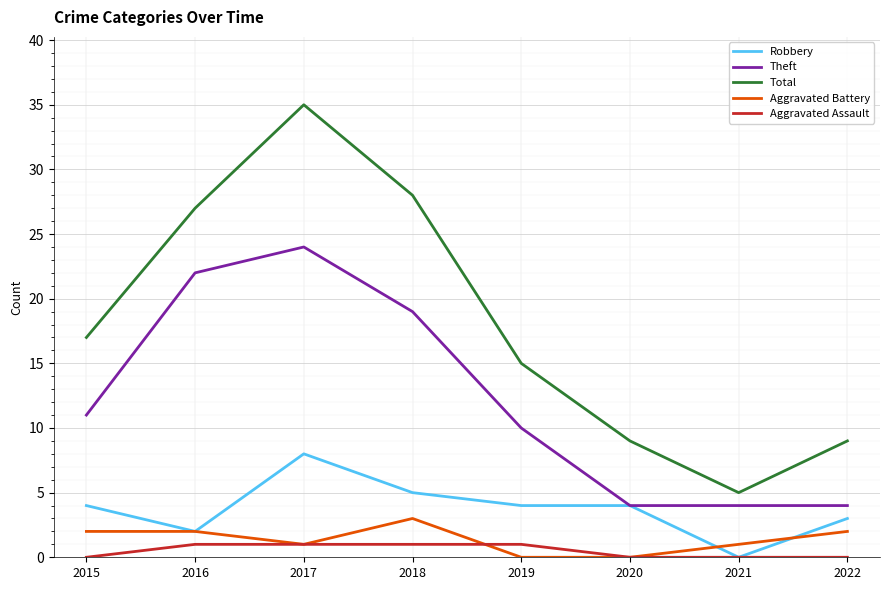

What is the difference between the highest and lowest values at 2016?

26